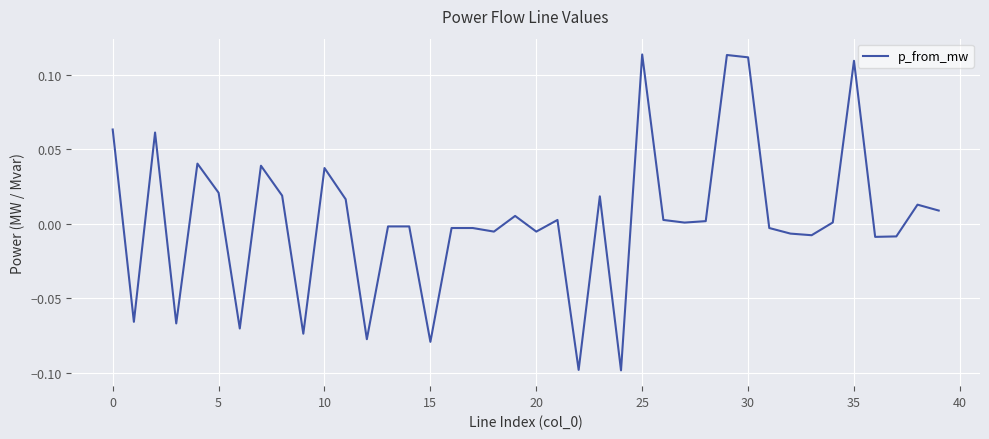

How many lines are shown in the chart?

1